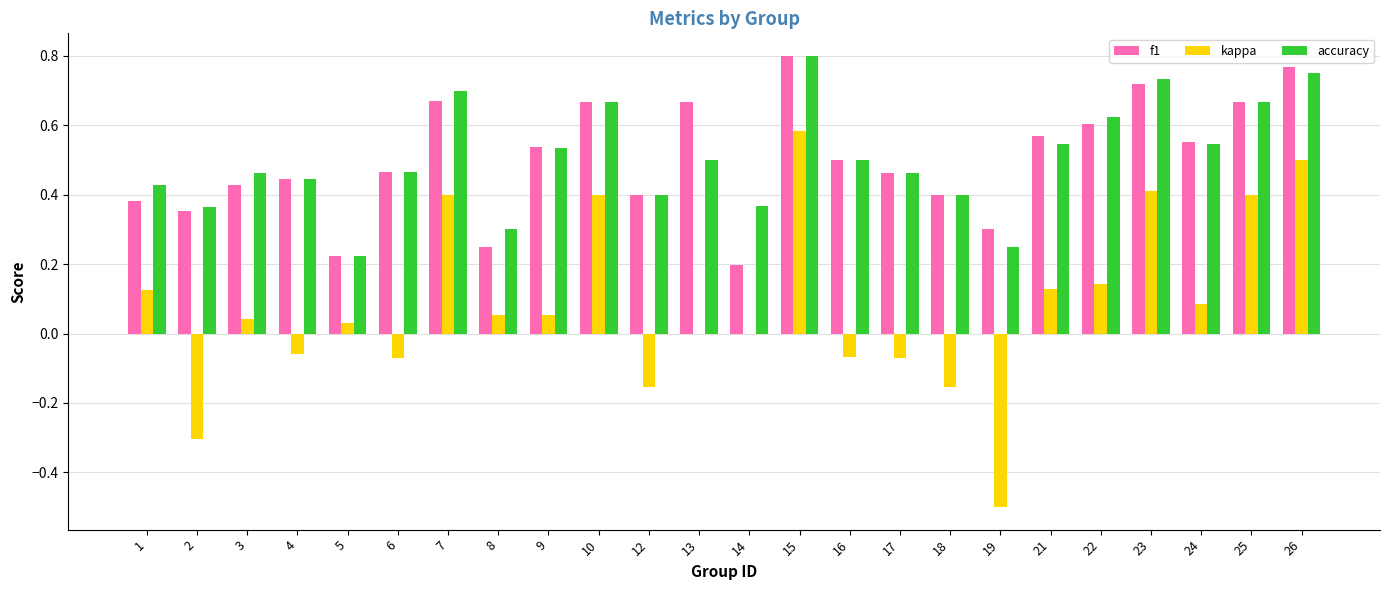

What is the sum of all kappa values?

2.0